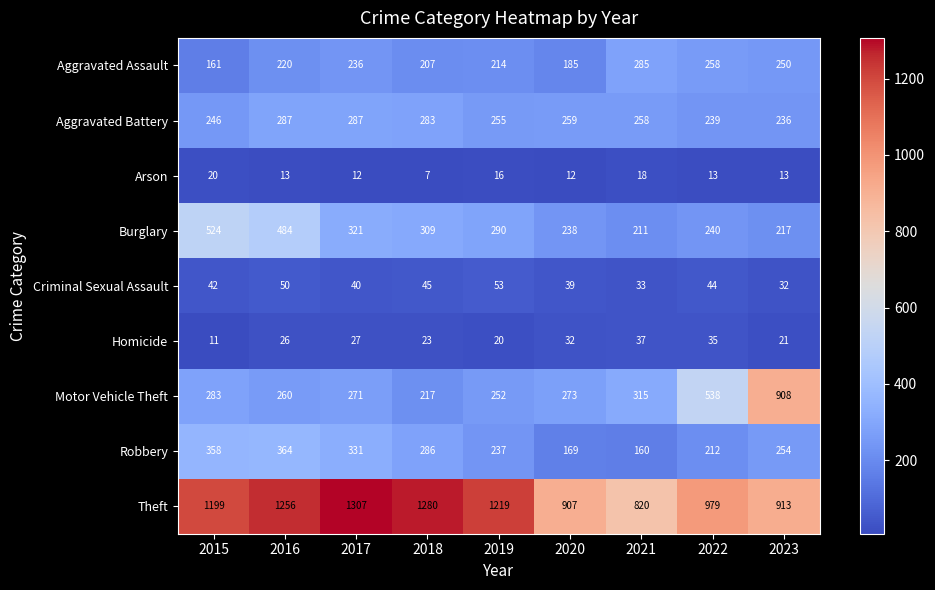

What is the sum of all Arson values?

124